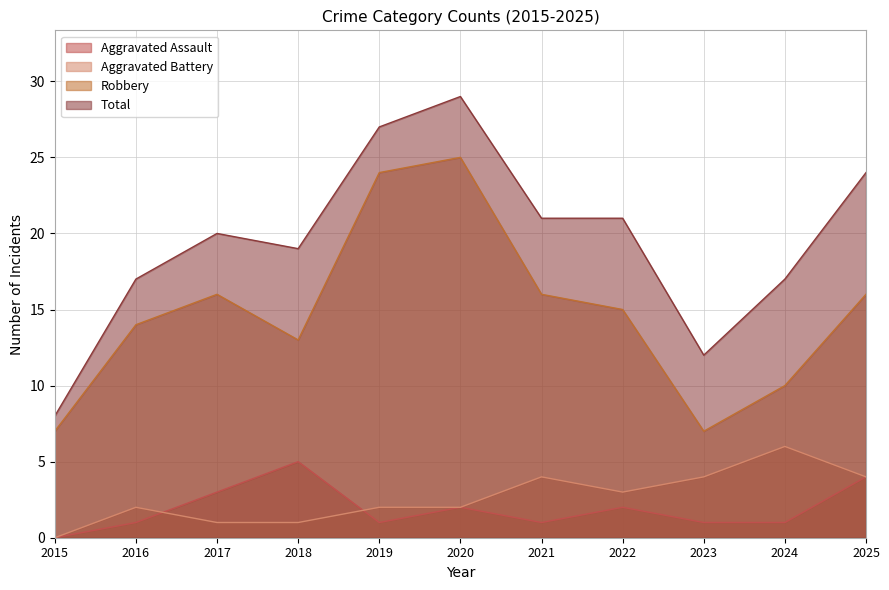

List the labels in order of Aggravated Assault value, largest first.

2018, 2025, 2017, 2020, 2022, 2016, 2019, 2021, 2023, 2024, 2015